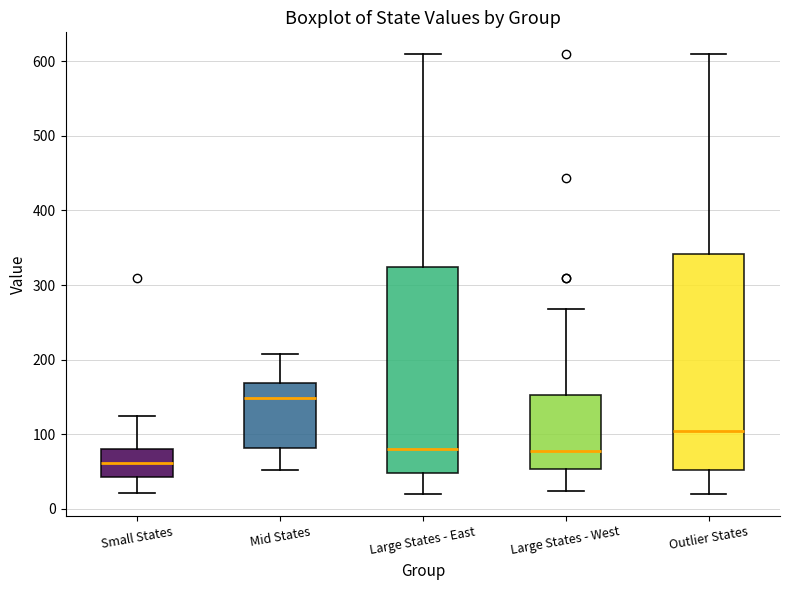

Reading left to right, read every box against the y-axis: the position of its median line, the range the box covers, and the ends of its whiskers. The values are not printed on the chart, so give them approximately, as read against the axis.

Small States: median 60, box 40 to 80, whiskers 20 to 120
Mid States: median 150, box 80 to 170, whiskers 50 to 210
Large States - East: median 80, box 50 to 320, whiskers 20 to 610
Large States - West: median 80, box 50 to 150, whiskers 20 to 270
Outlier States: median 100, box 50 to 340, whiskers 20 to 610